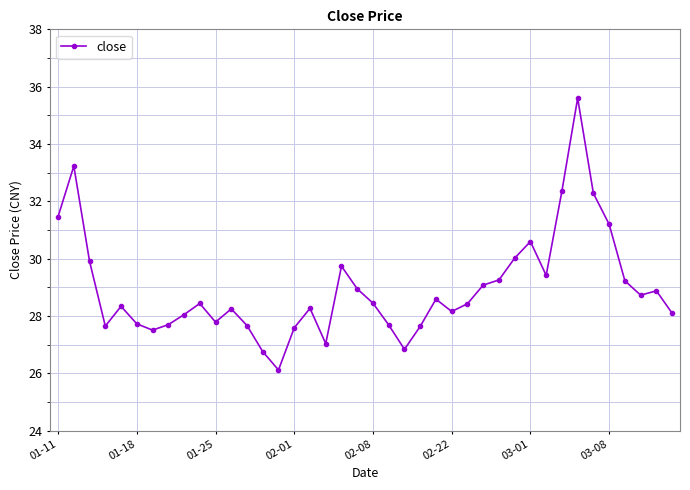

What is the difference between the maximum and minimum values?

9.5